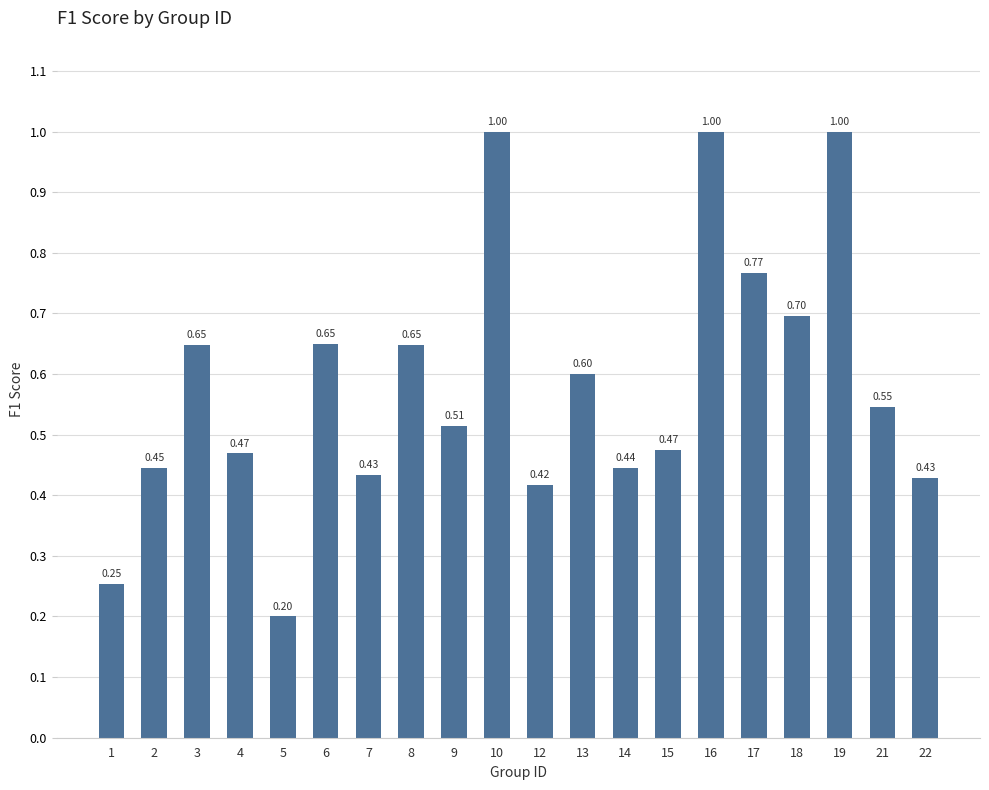

What is the minimum value shown in the chart?

0.2